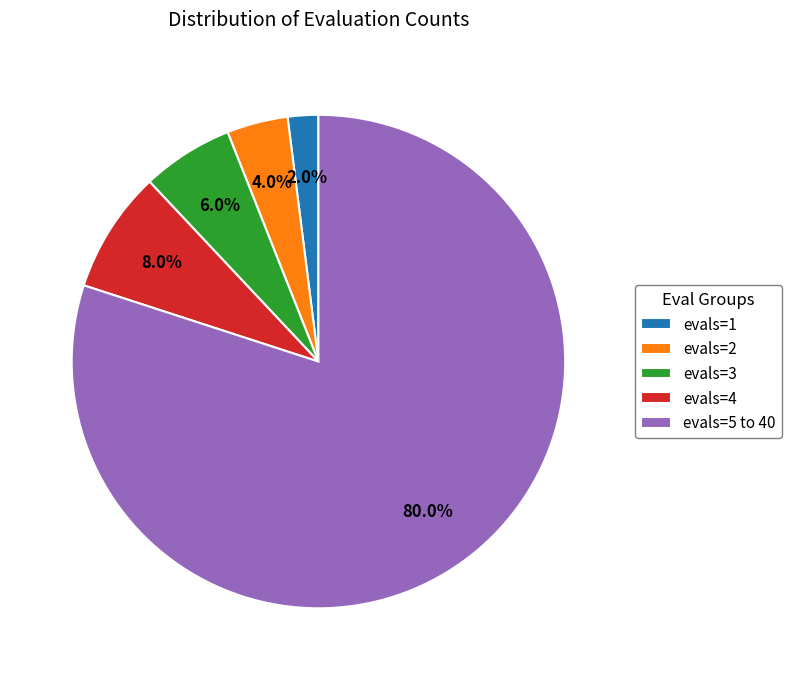

What percentage is NOT represented by evals=4?

92.0%